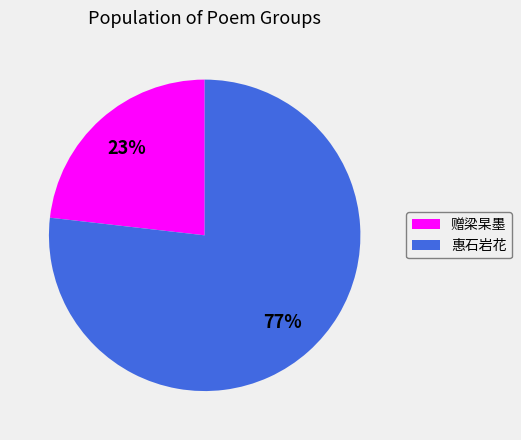

Count the number of slices in the pie.

2